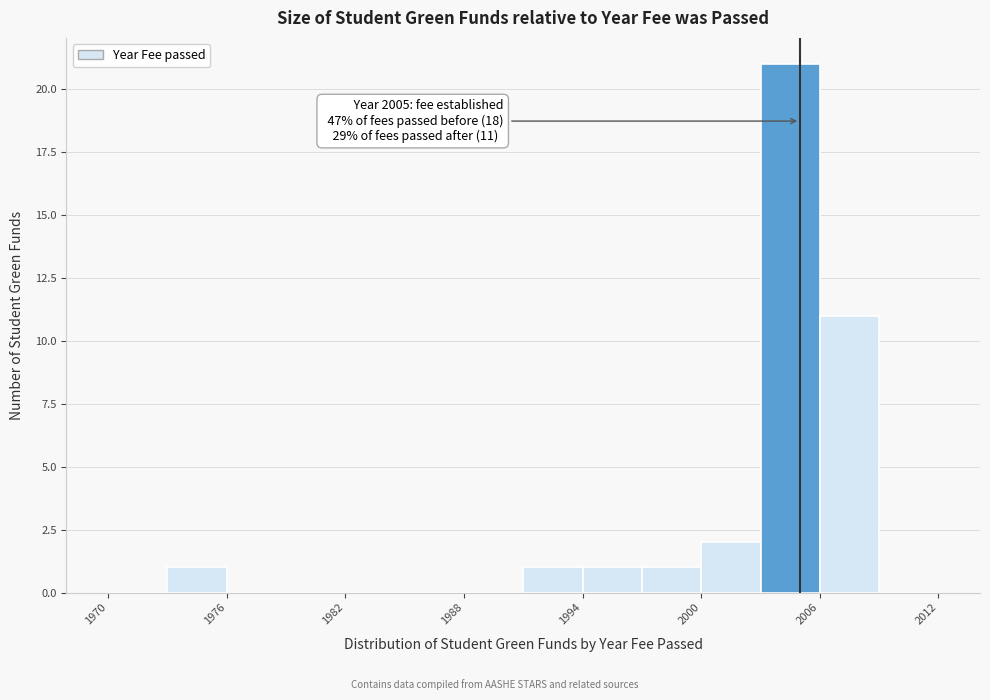

Read against the x-axis, roughly where is the centre of the tallest bar?

2005